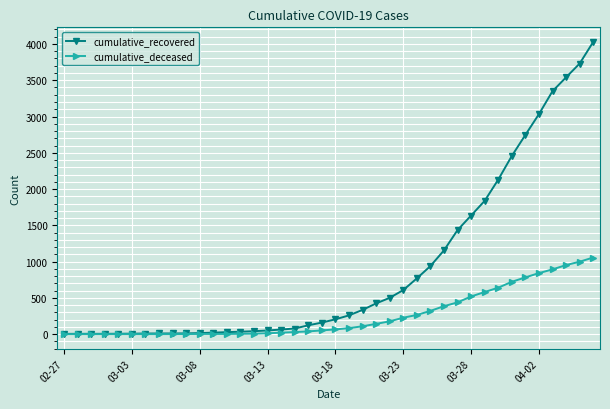

List the series in order of their peak value, highest first.

cumulative_recovered, cumulative_deceased